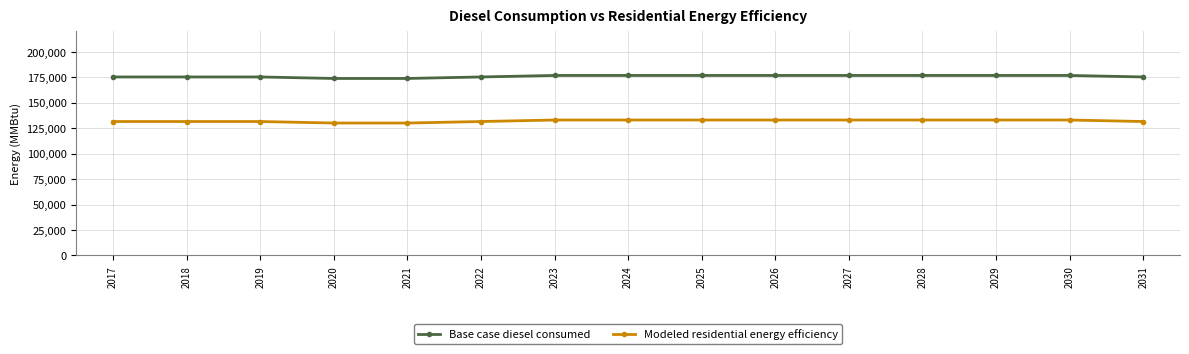

What is the difference between the Modeled residential energy efficiency values at 2028 and 2021?

2955.6